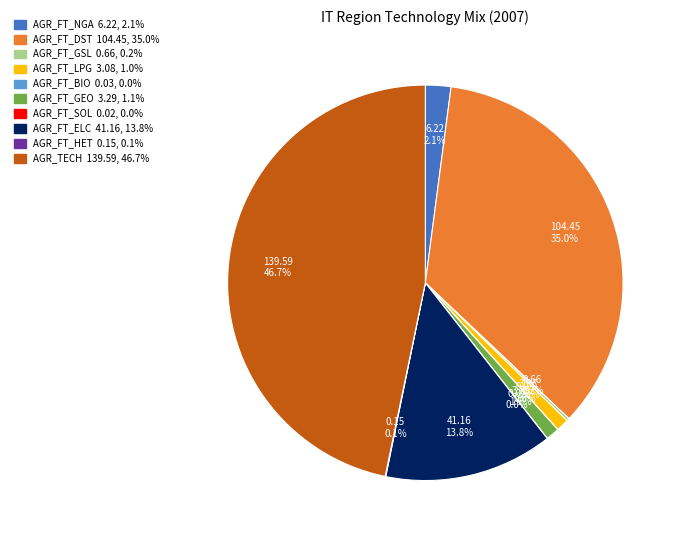

The AGR_FT_DST slice represents 35% of the pie. True or false?

True